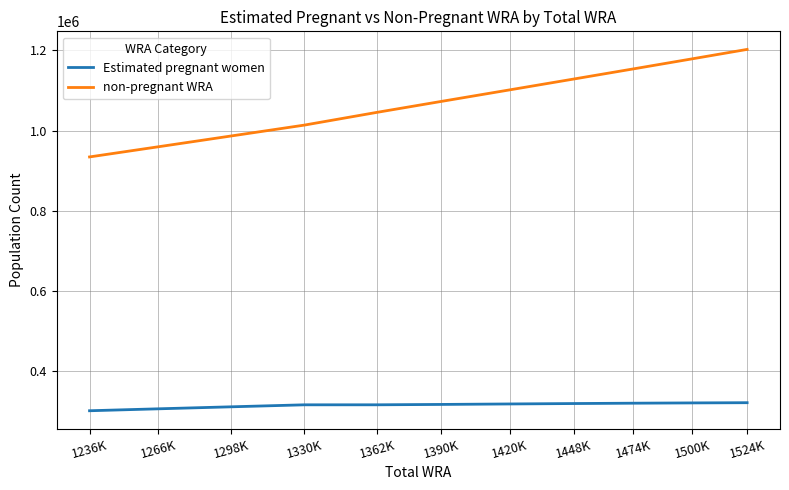

True or false: Estimated pregnant women has a value of 143462.0 at 1236K.

False